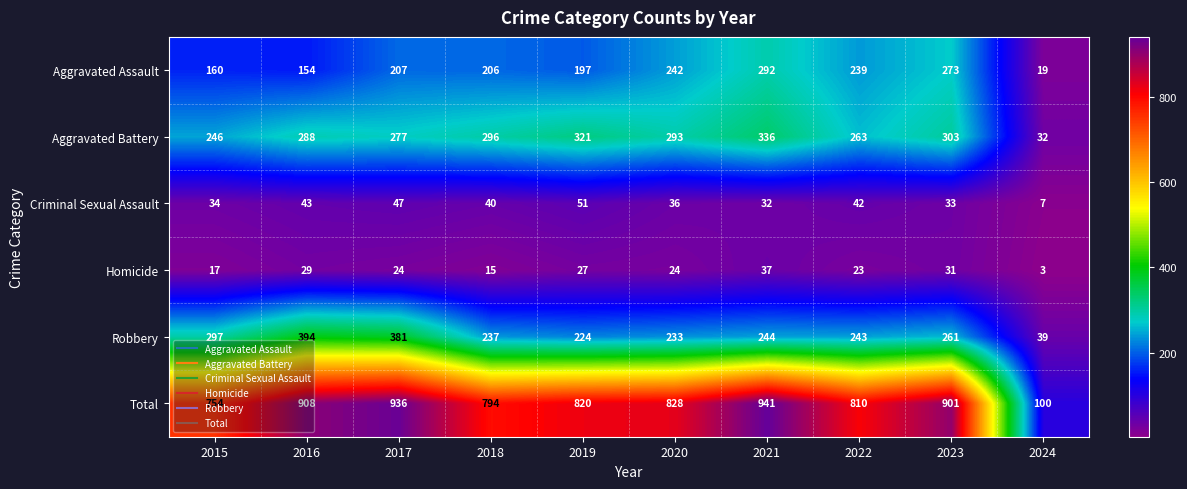

The value of Robbery at 2023 is 261. True or false?

True